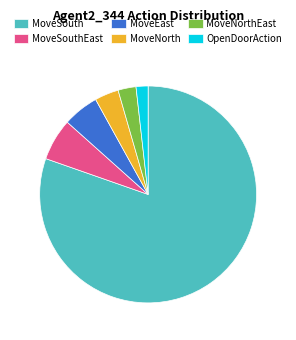

Is the sum of MoveEast and MoveNorthEast greater than half?

No